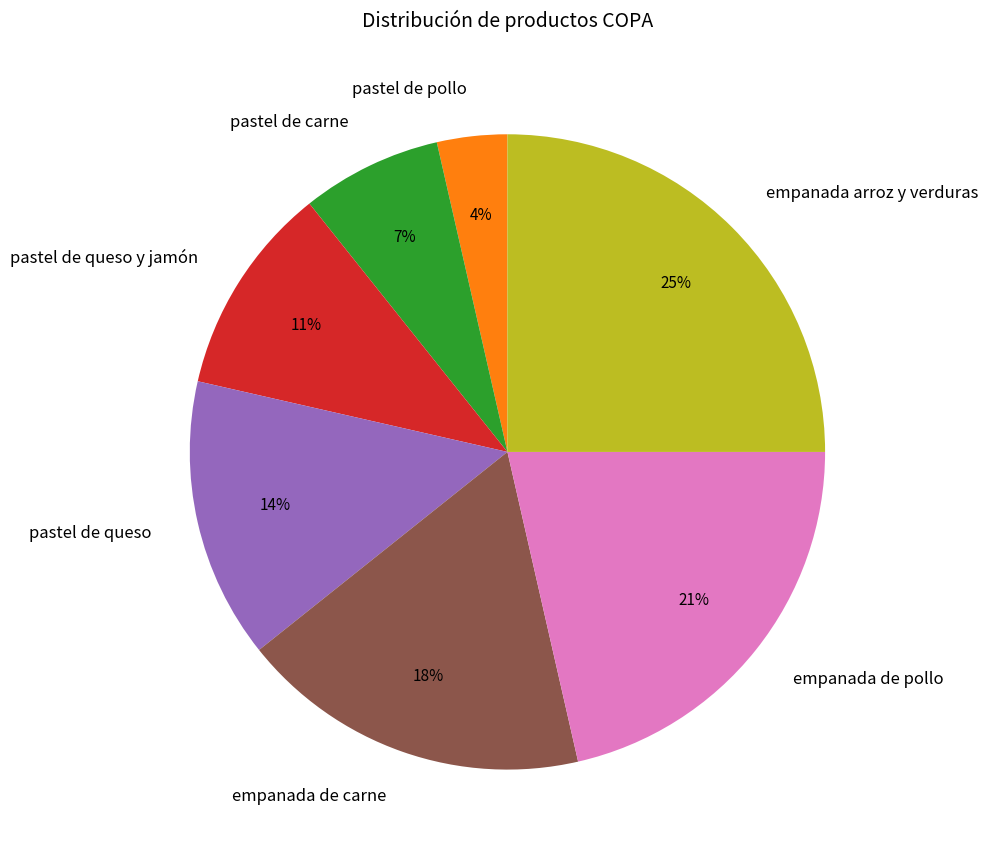

Rank the categories by value from lowest to highest.

pastel de pollo, pastel de carne, pastel de queso y jamón, pastel de queso, empanada de carne, empanada de pollo, empanada arroz y verduras